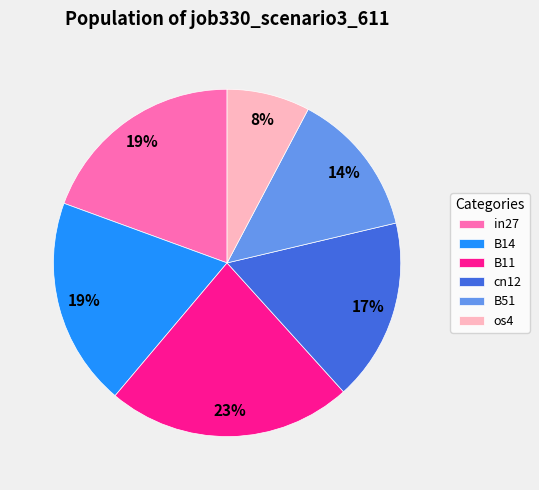

Between B51 and in27, which is larger?

in27